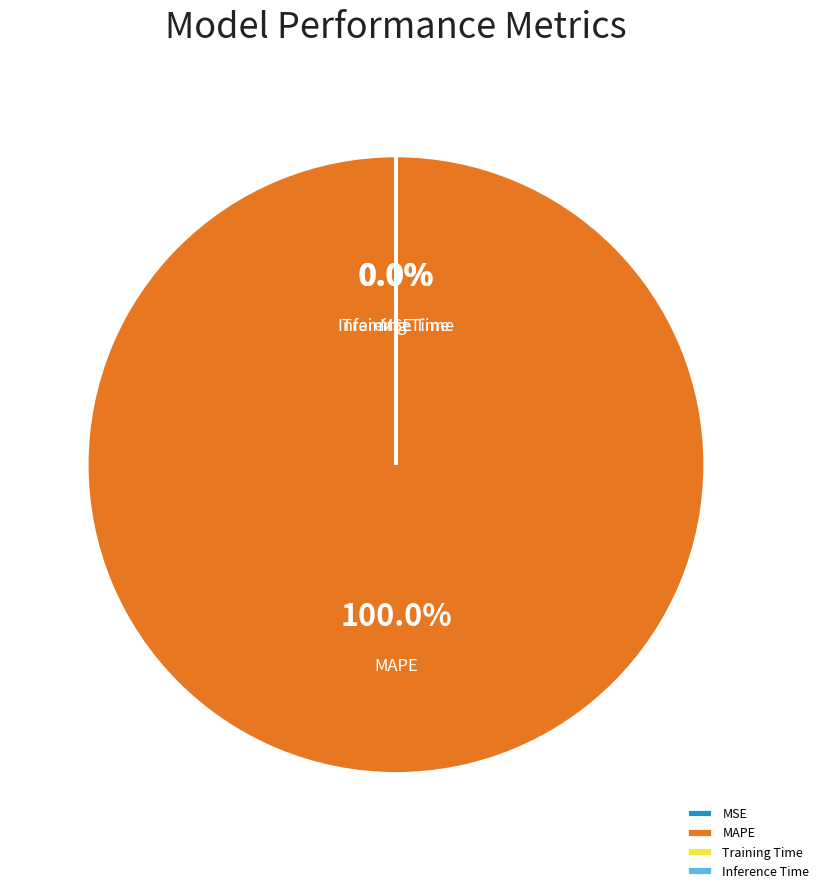

Is MAPE the majority of the pie?

Yes